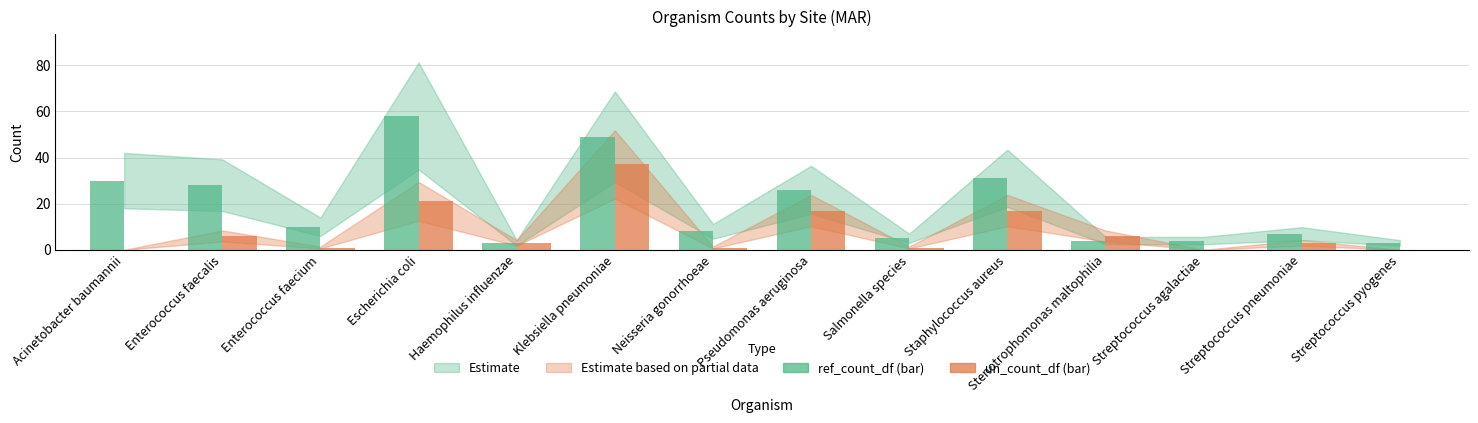

What is the total value across all series at Pseudomonas aeruginosa?

43